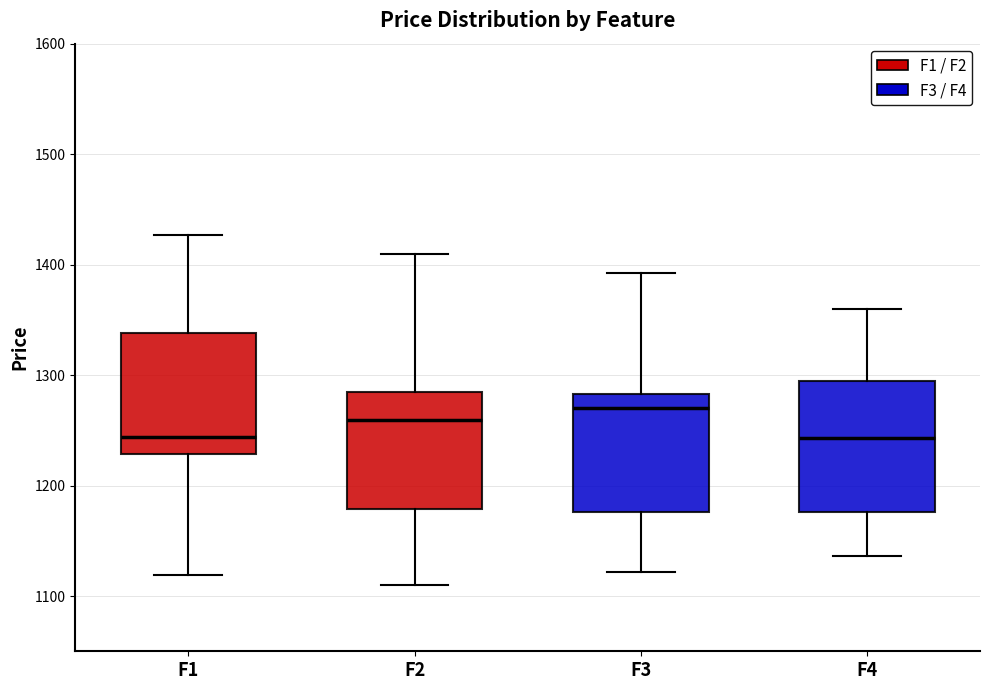

Reading left to right, transcribe this box plot: for each box, give where its median line is, the range the box spans, and where its two whiskers end, as read against the y-axis. The values are not printed on the chart, so give them approximately, as read against the axis.

F1: median 1240, box 1230 to 1340, whiskers 1120 to 1430
F2: median 1260, box 1180 to 1290, whiskers 1110 to 1410
F3: median 1270, box 1180 to 1280, whiskers 1120 to 1390
F4: median 1240, box 1180 to 1290, whiskers 1140 to 1360